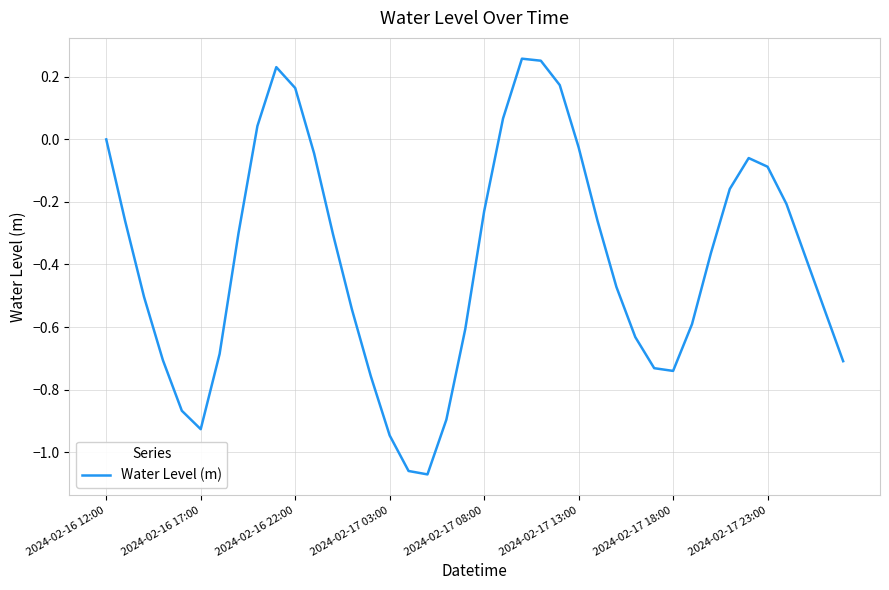

How many lines are shown in the chart?

1